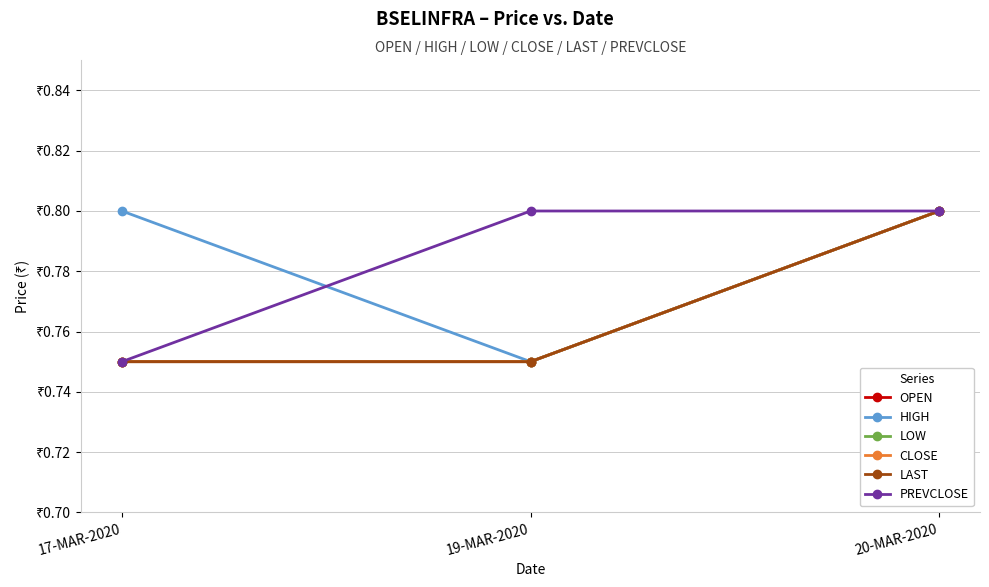

Reading left to right, extract all data points from this chart.

OPEN: 0.8	0.8	0.8
HIGH: 0.8	0.8	0.8
LOW: 0.8	0.8	0.8
CLOSE: 0.8	0.8	0.8
LAST: 0.8	0.8	0.8
PREVCLOSE: 0.8	0.8	0.8